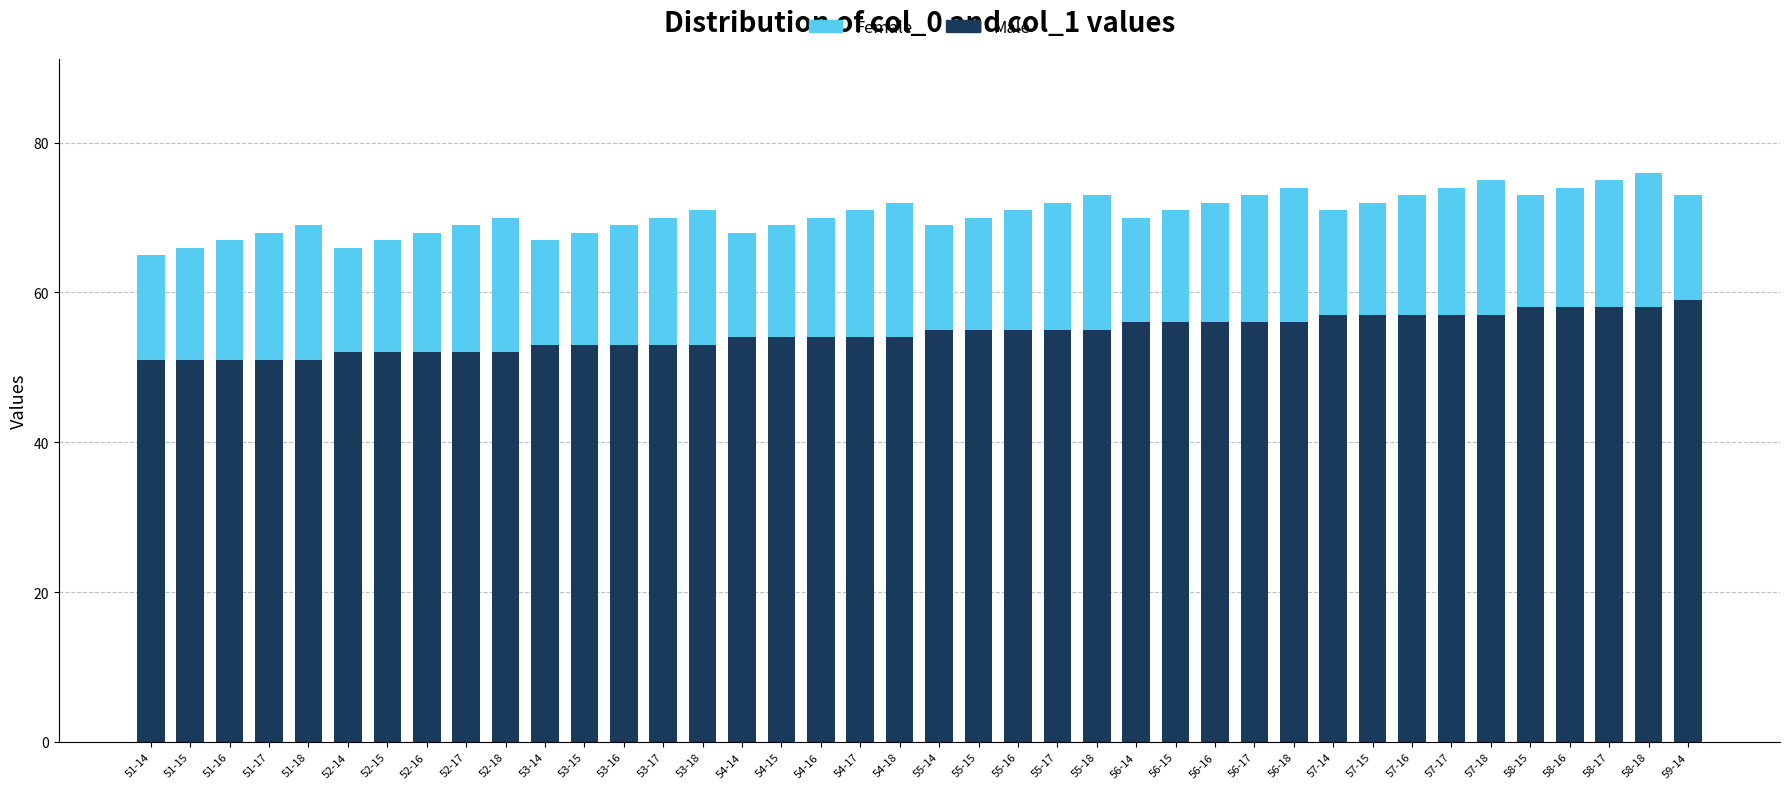

What is the value of the Male bar at the 39th from the left?

58